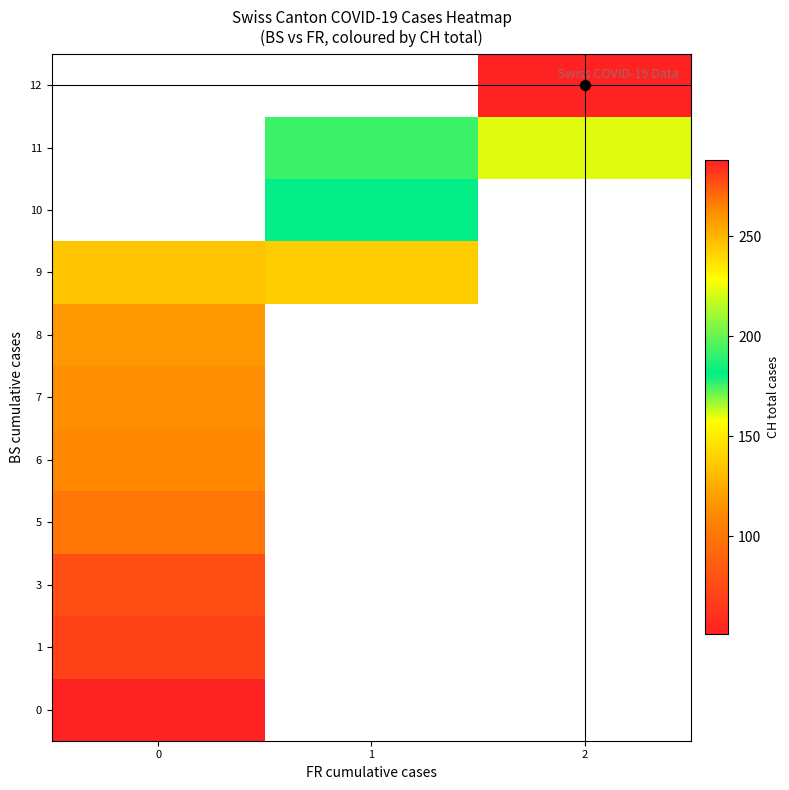

Count the number of data series in this chart.

11